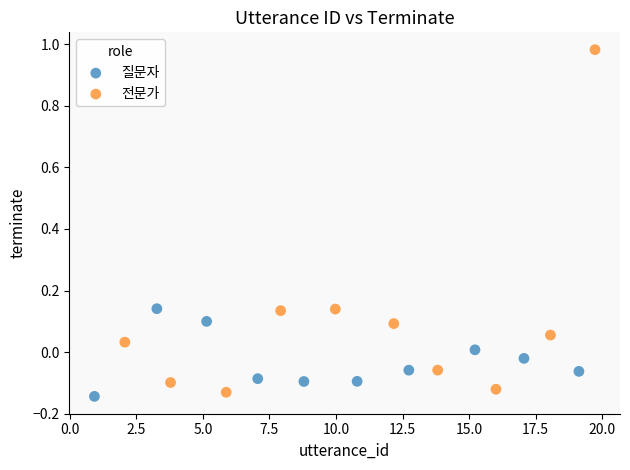

Which series has the widest spread of Y values?

전문가